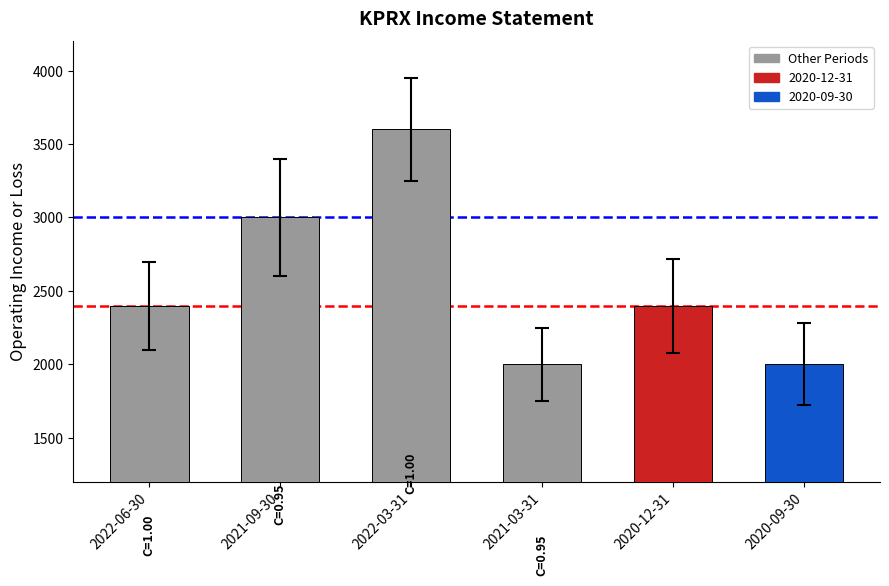

At which label is Total Operating Expenses closest to 2800?

2021-09-30